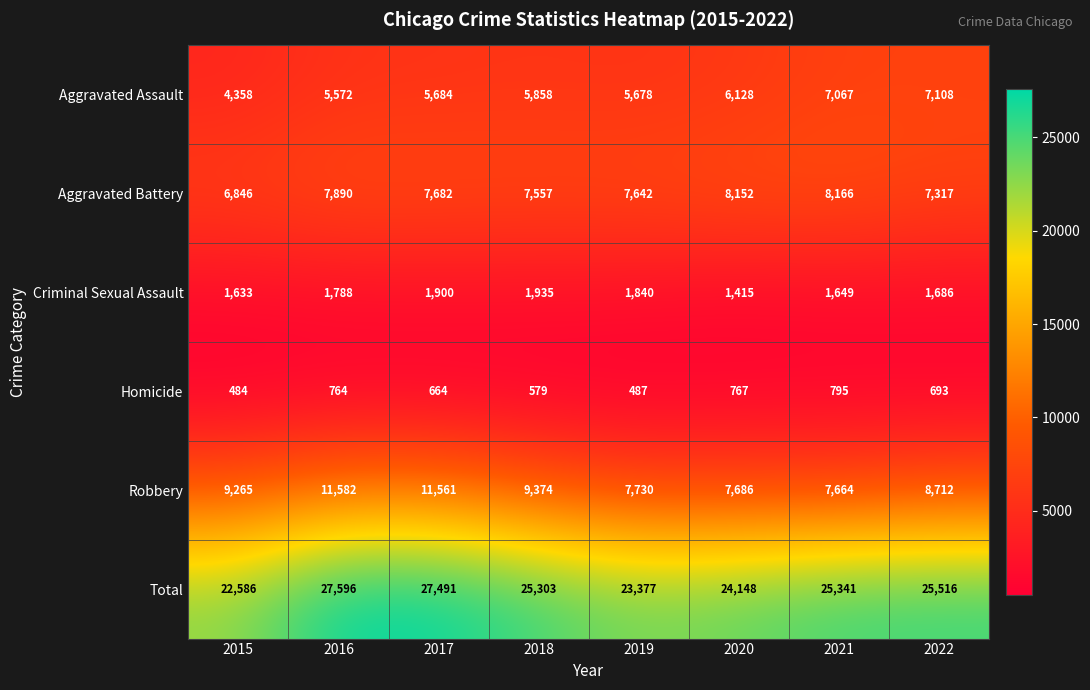

What is the spread (max minus min) of values at 2016?

26832